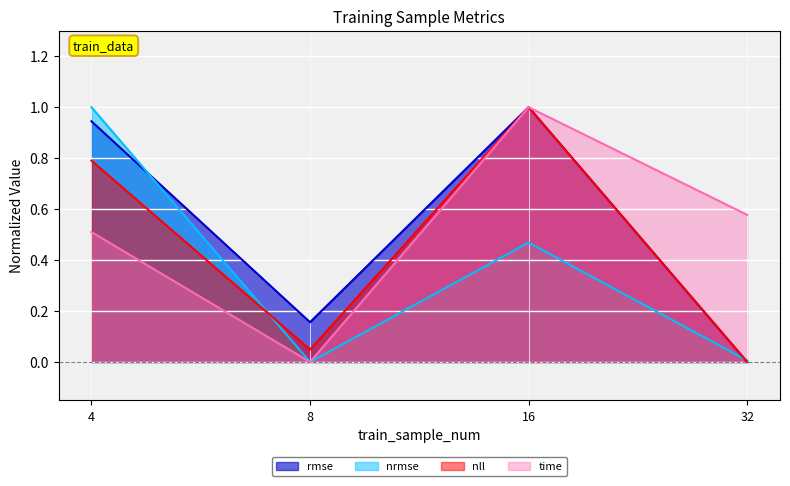

Reading right to left, what are all the values shown in this chart?

rmse: 32=0.0	16=1.0	8=0.2	4=0.9
nrmse: 32=0.0	16=0.5	8=0.0	4=1.0
nll: 32=0.0	16=1.0	8=0.0	4=0.8
time: 32=0.6	16=1.0	8=0.0	4=0.5